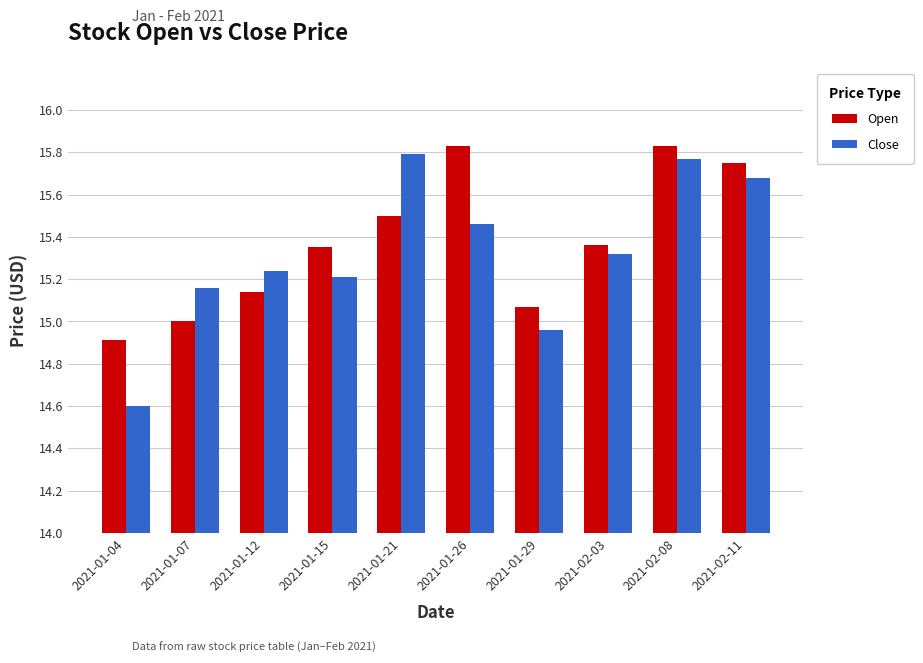

What is the label of the 7th bar from the left?

2021-01-29